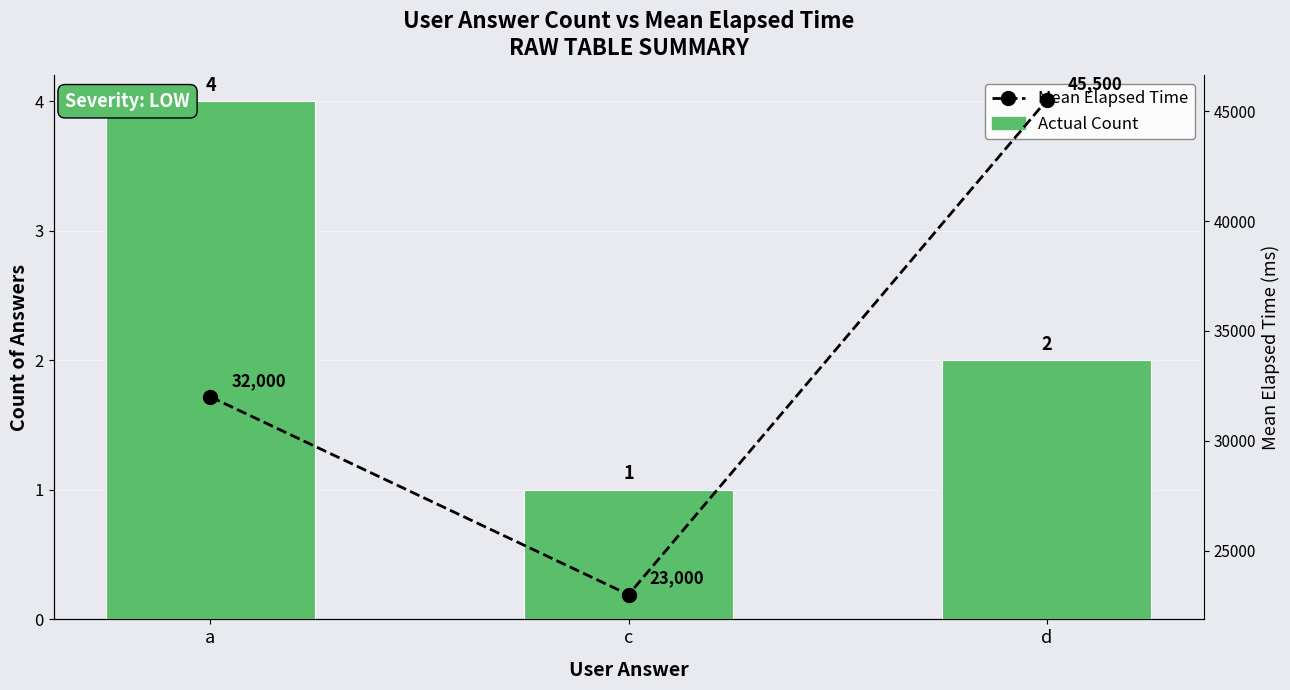

What is the difference between the maximum and minimum values in the Actual Count series?

3